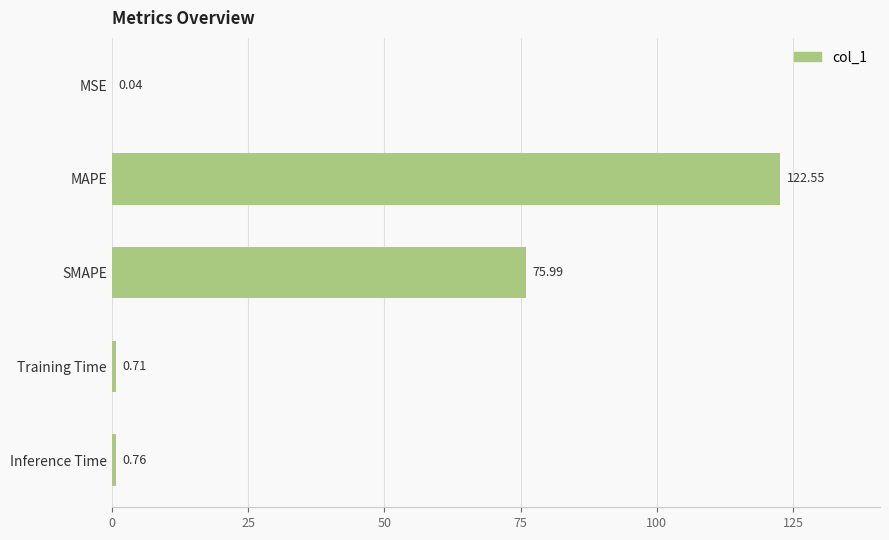

Where is the data nearest to the value 61?

SMAPE